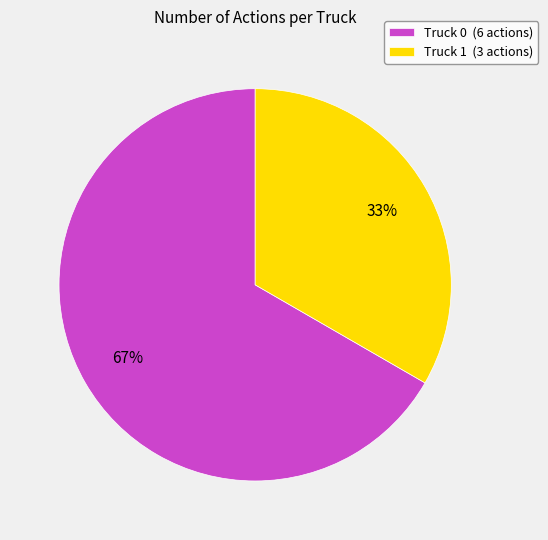

Does Truck 1 account for over 50% of the chart?

No